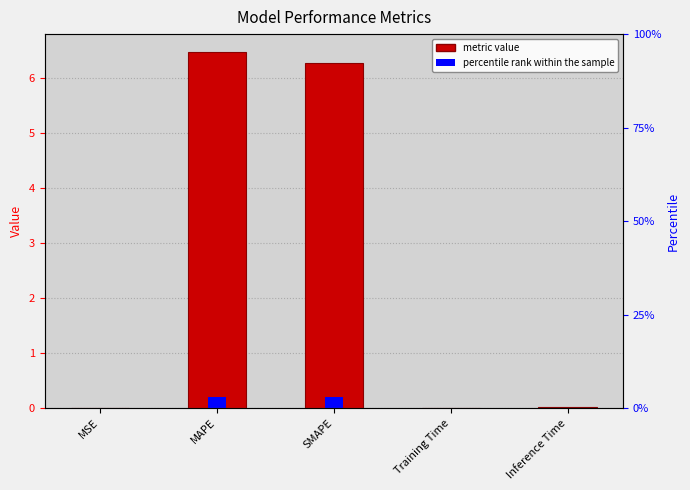

List the labels in order of value, largest first.

MAPE, SMAPE, Inference Time, Training Time, MSE